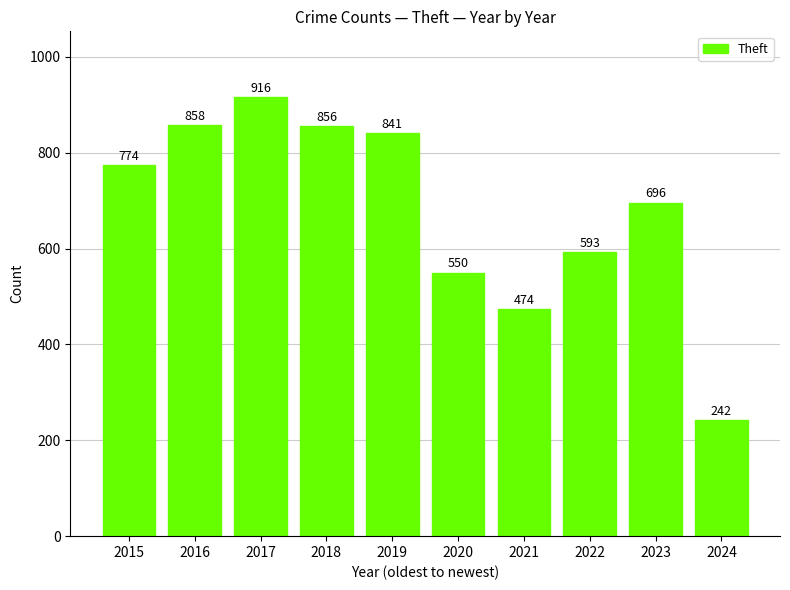

Which has a higher value, 2020 or 2021?

2020